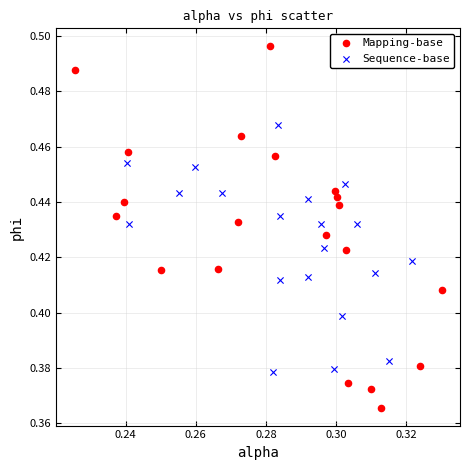

Which series reaches the maximum Y coordinate?

Mapping-base